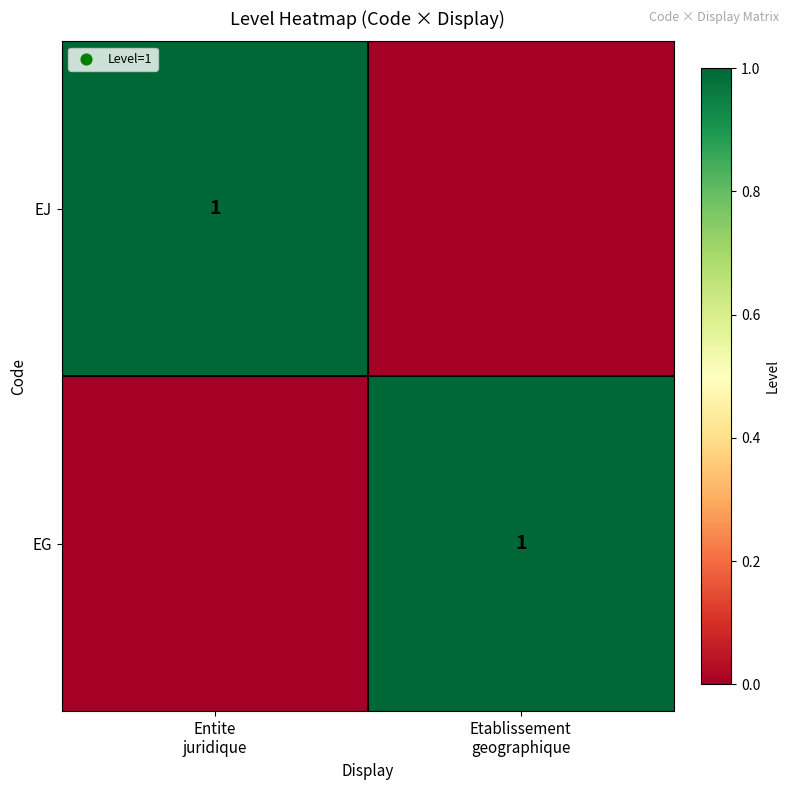

At which label does EG reach its peak?

Etablissement geographique